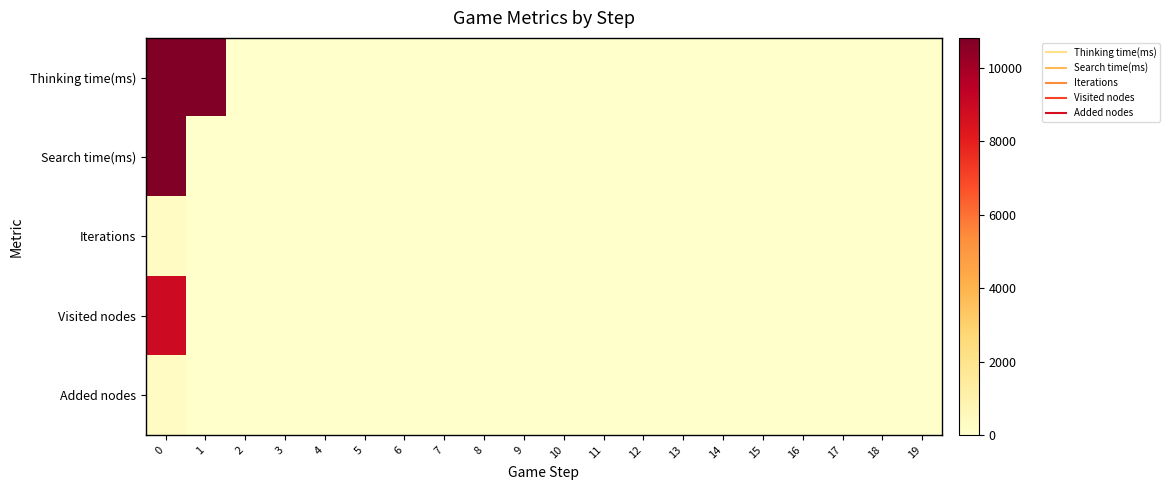

Which series changed the most between 6 and 18?

row_0